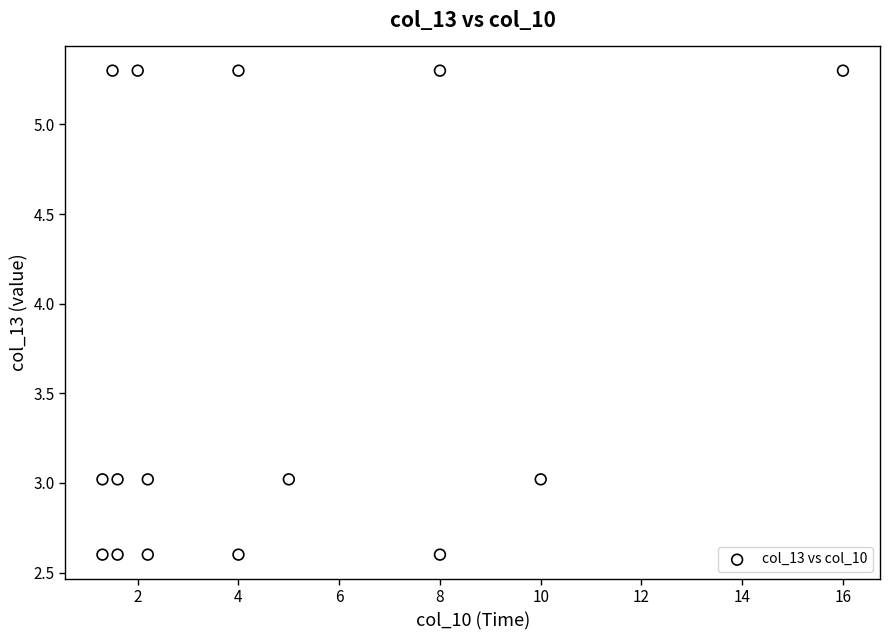

What is the range of Y values (max minus min)?

2.7